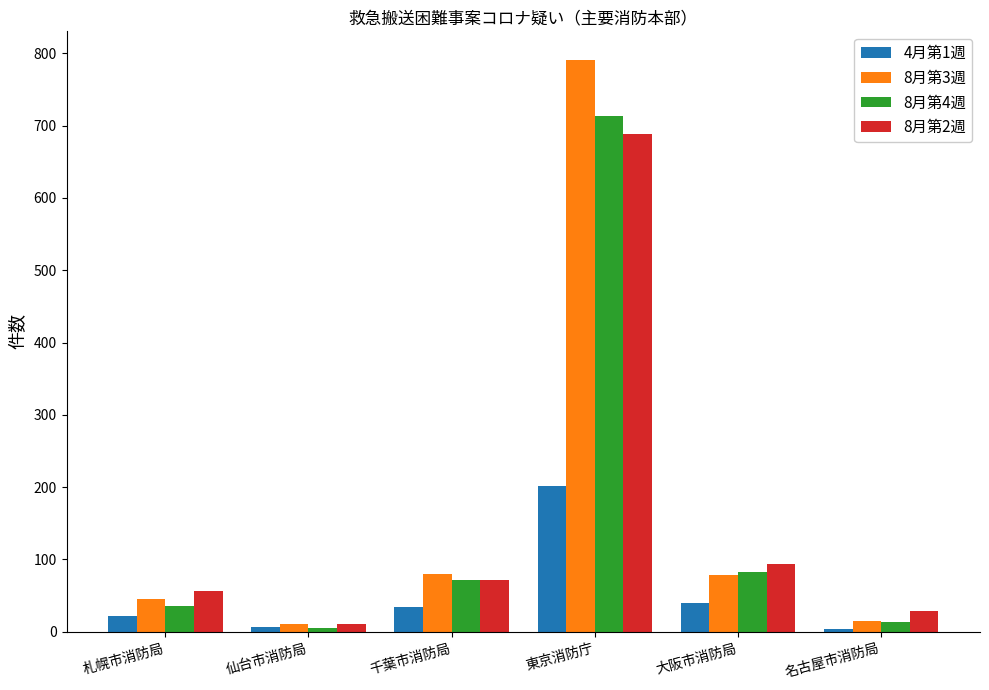

Which series has the largest range (max minus min)?

8月第3週